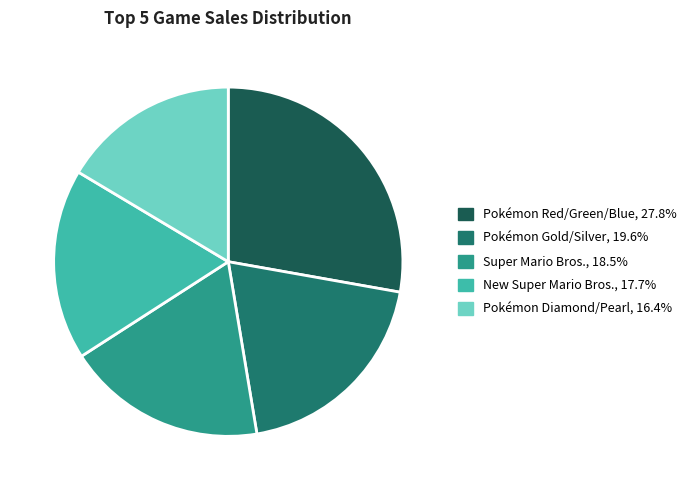

Is the sum of Super Mario Bros. and New Super Mario Bros. greater than half?

No